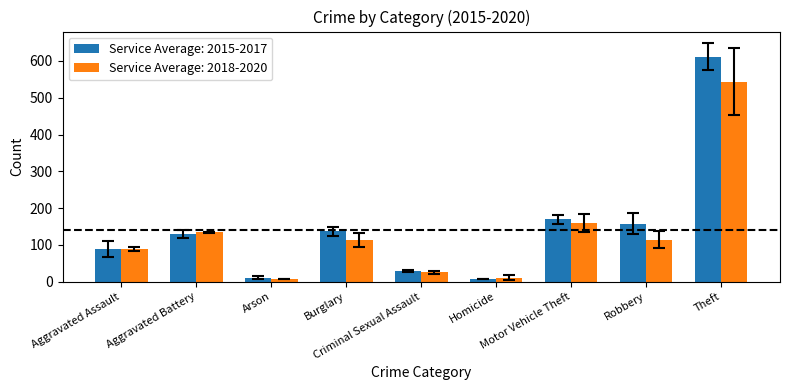

What position from the right is Homicide?

4